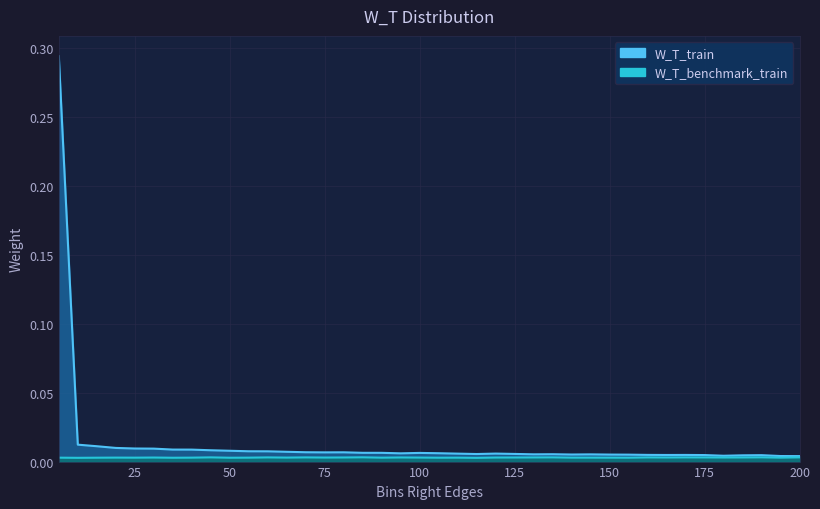

Rank the series by their average value, from lowest to highest.

W_T_benchmark_train, W_T_train